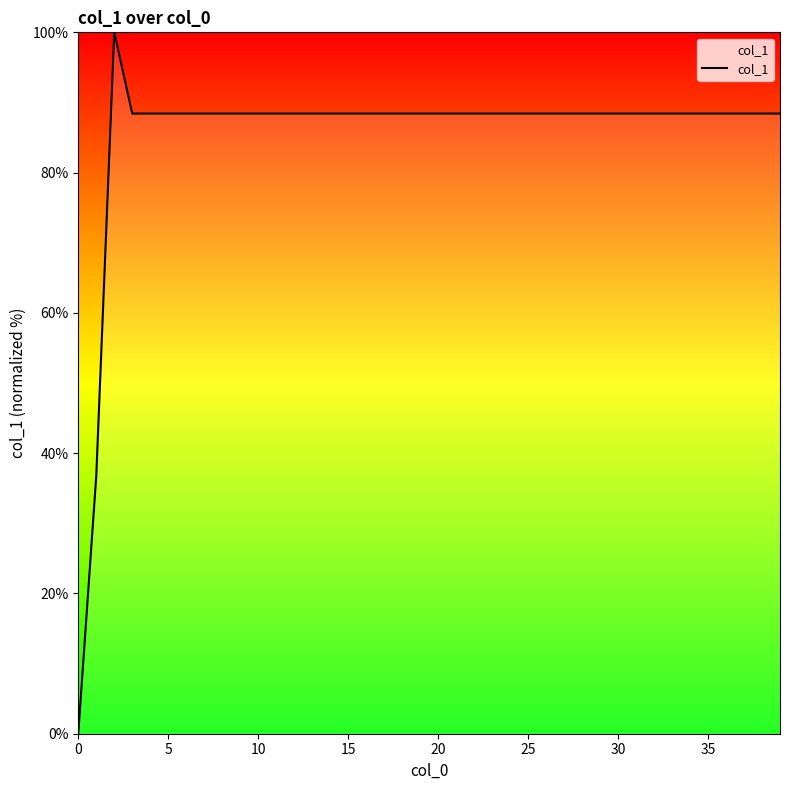

How many lines are shown in the chart?

1